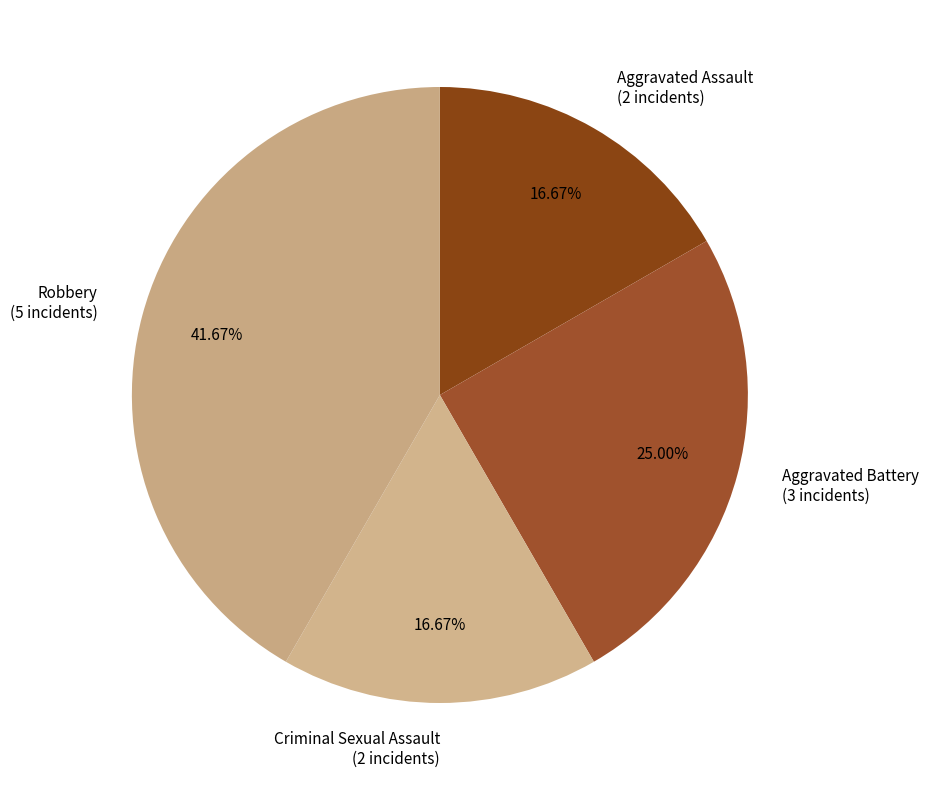

What is the largest slice in the pie chart?

Robbery